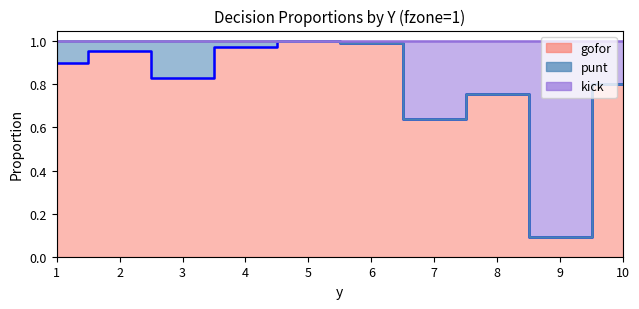

What is the difference between the kick values at 7 and 6?

0.4